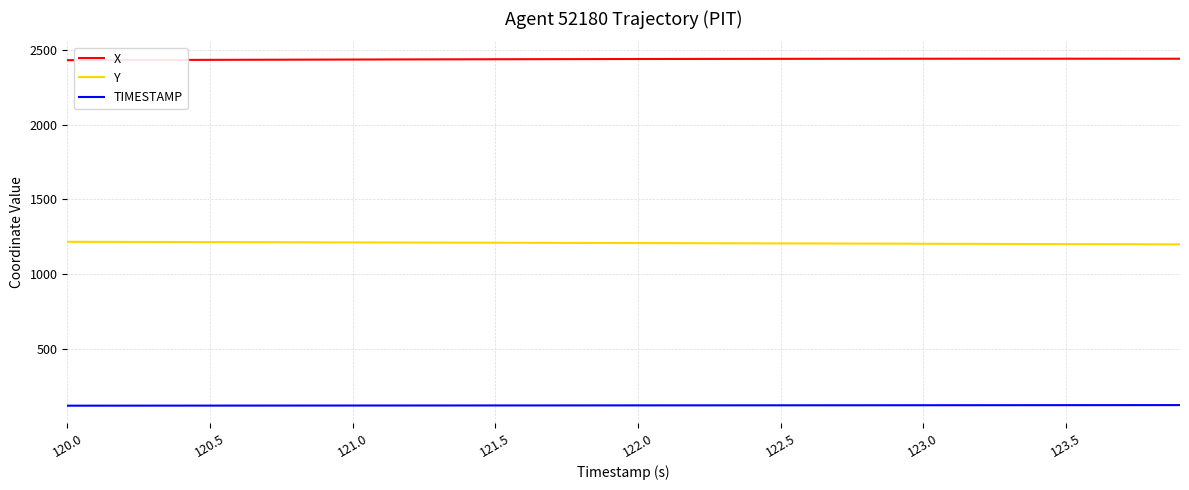

True or false: TIMESTAMP and Y cross at least once.

False